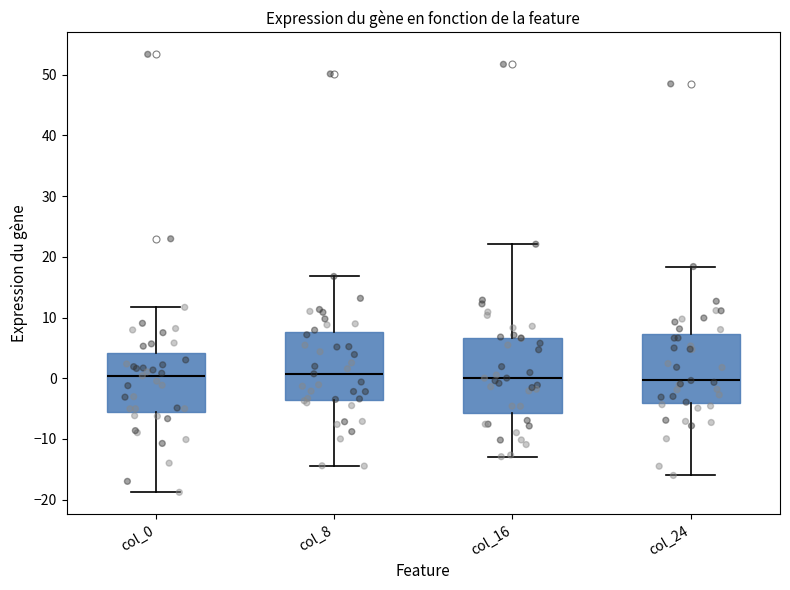

Reading left to right, read every box against the y-axis: the position of its median line, the range the box covers, and the ends of its whiskers. The values are not printed on the chart, so give them approximately, as read against the axis.

col_0: median 0, box -6 to 4, whiskers -19 to 12
col_8: median 1, box -4 to 8, whiskers -14 to 17
col_16: median 0, box -6 to 7, whiskers -13 to 22
col_24: median 0, box -4 to 7, whiskers -16 to 18